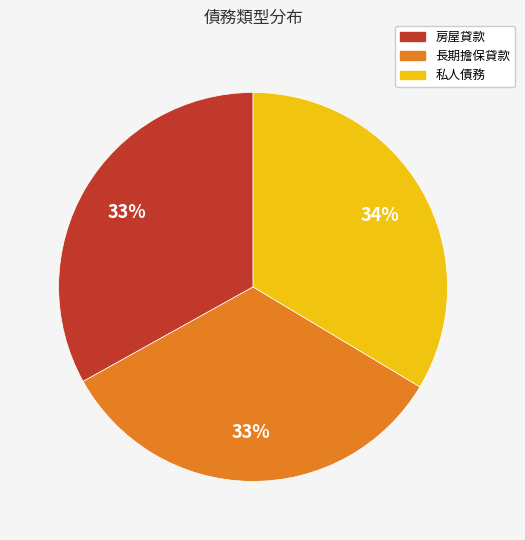

What is the ratio of the value at 私人債務 to the value at 長期擔保貸款?

1.0